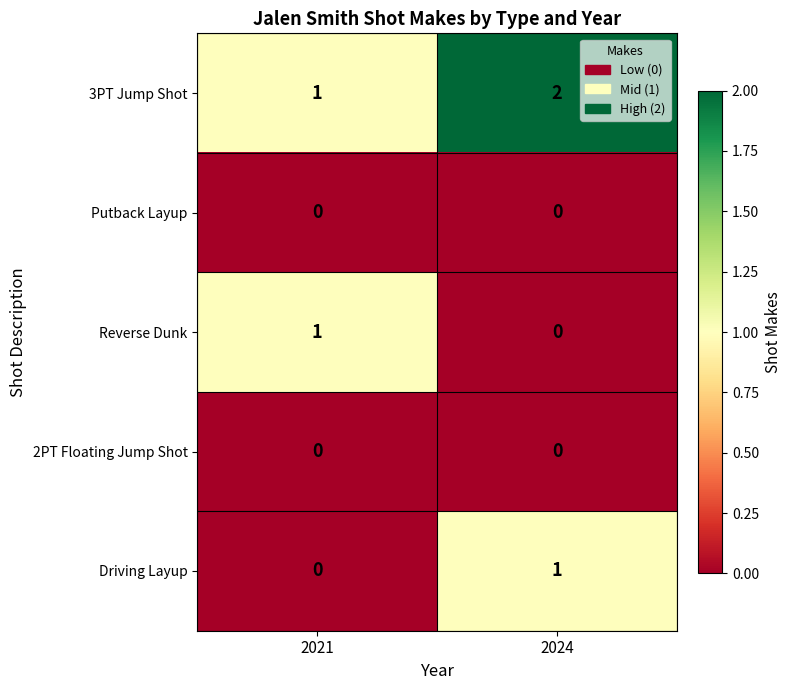

Rank the categories by Driving Layup value from lowest to highest.

2021, 2024